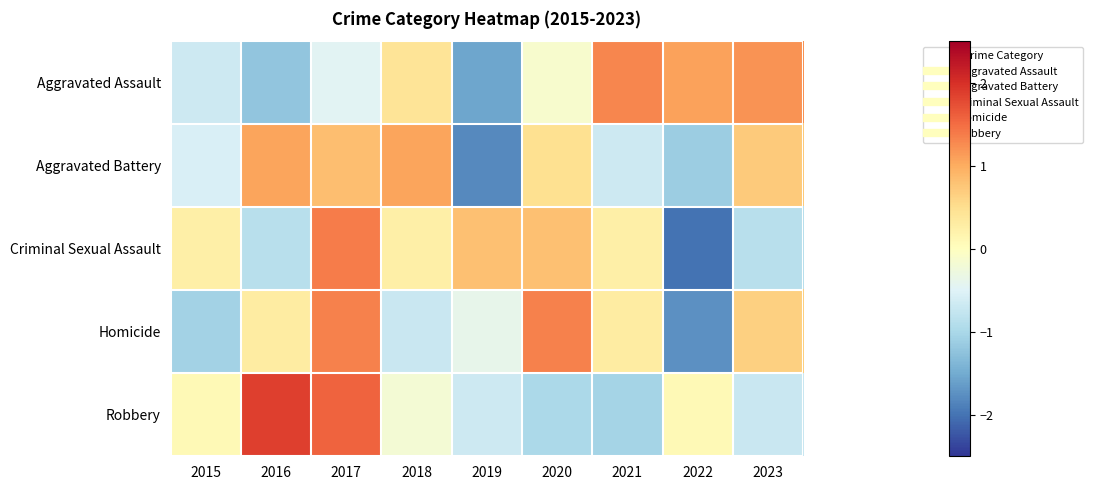

What is the minimum value shown in the chart?

-2.0